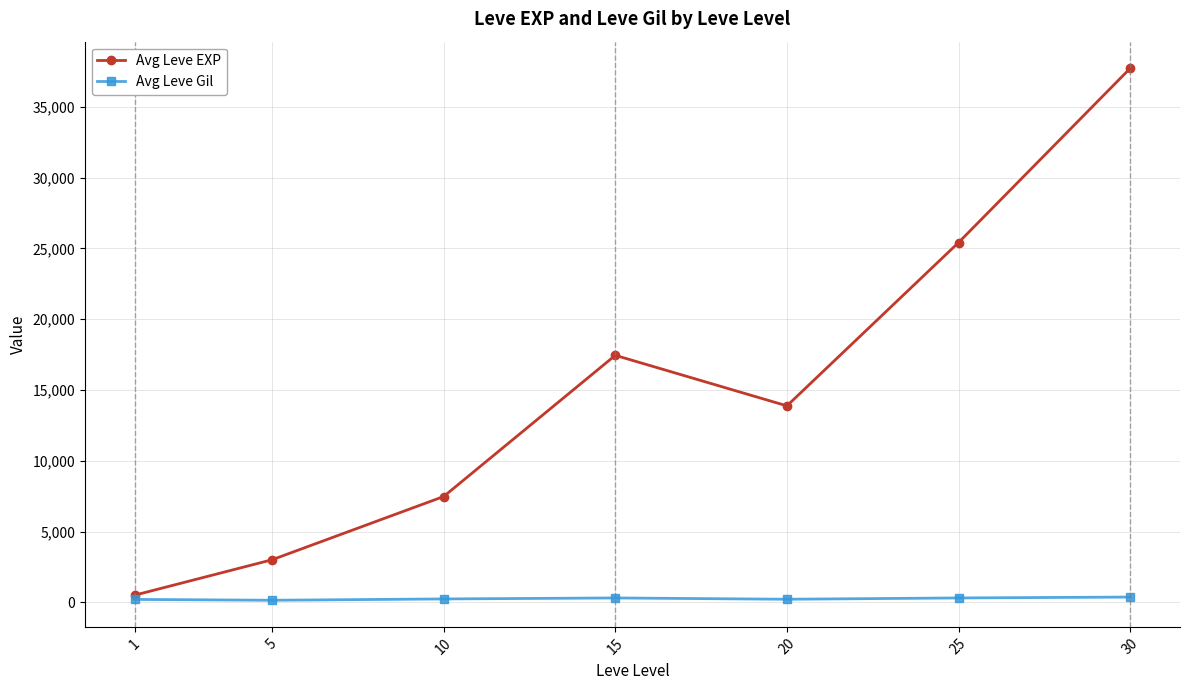

What is the difference between the Avg Leve EXP values at 25 and 5?

22401.7